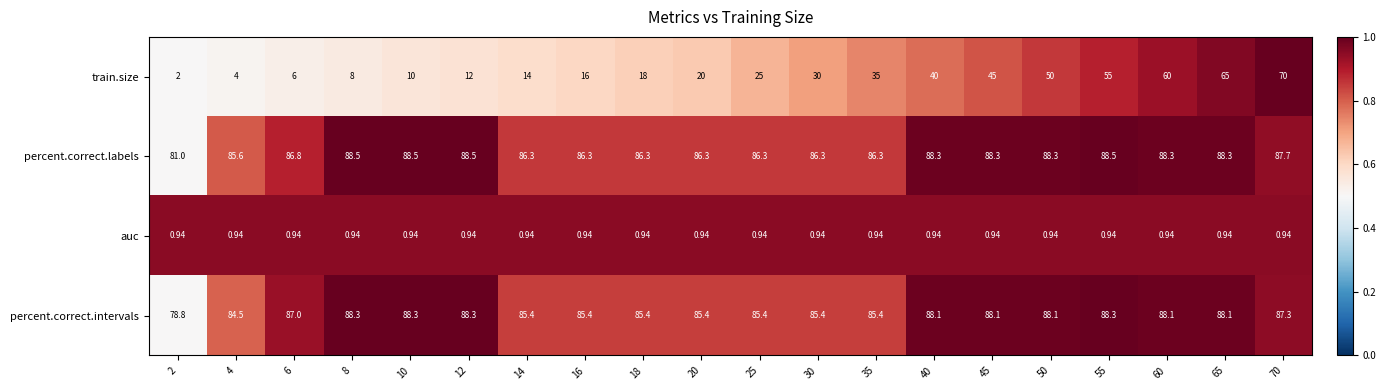

At which category is the sum across all series the highest?

70